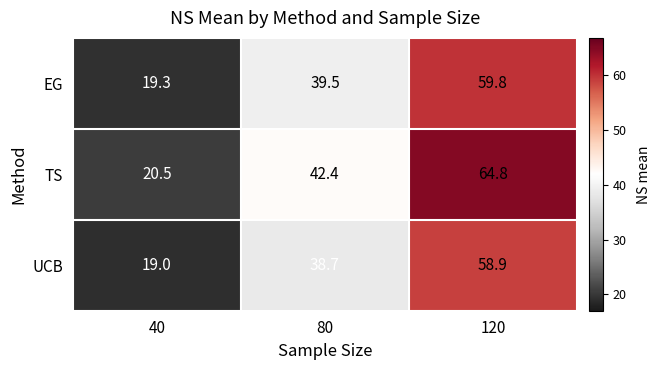

What is the sum of all TS values?

127.7